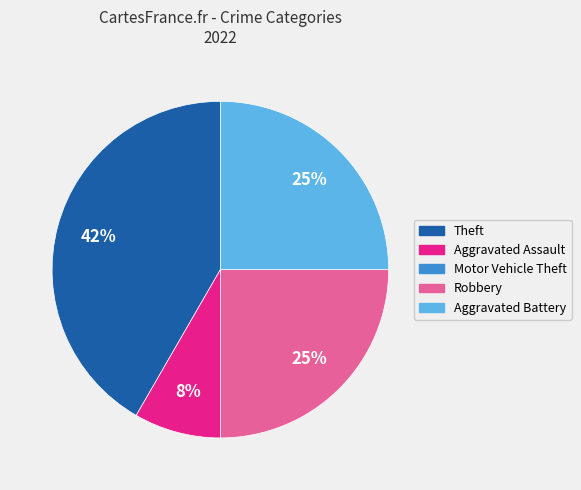

Which has a higher value, Theft or Aggravated Battery?

Theft